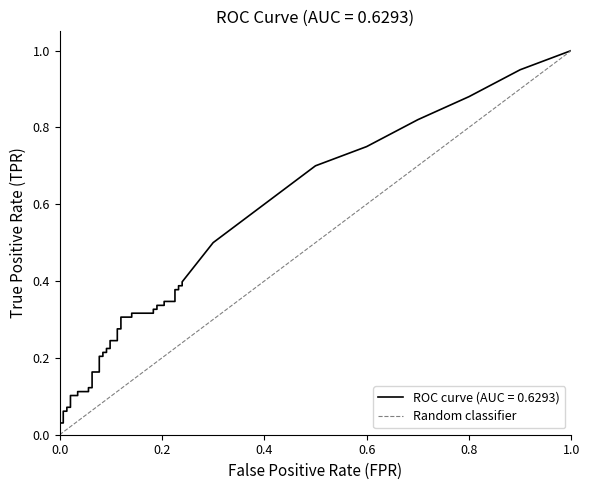

Count the values in the range 0 to 1.

2